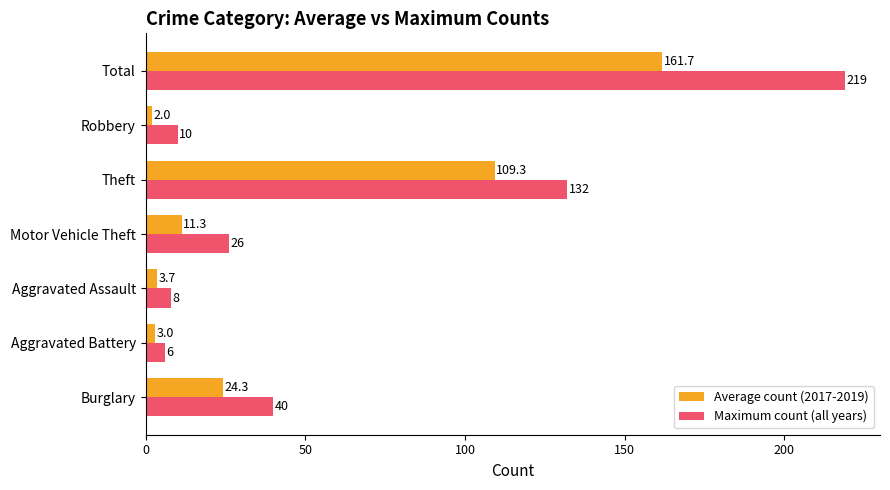

The Average count (2017-2019) series shows 24.3 at Burglary. True or false?

True